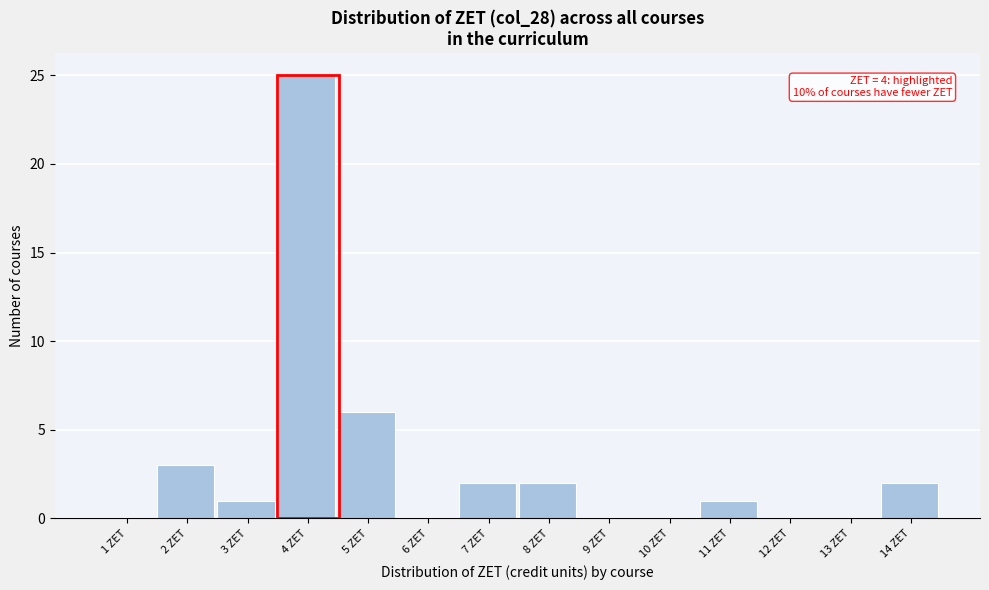

Reading left to right, extract all data points from this chart.

1 ZET=0	2 ZET=3	3 ZET=1	4 ZET=25	5 ZET=6	6 ZET=0	7 ZET=2	8 ZET=2	9 ZET=0	10 ZET=0	11 ZET=1	12 ZET=0	13 ZET=0	14 ZET=2